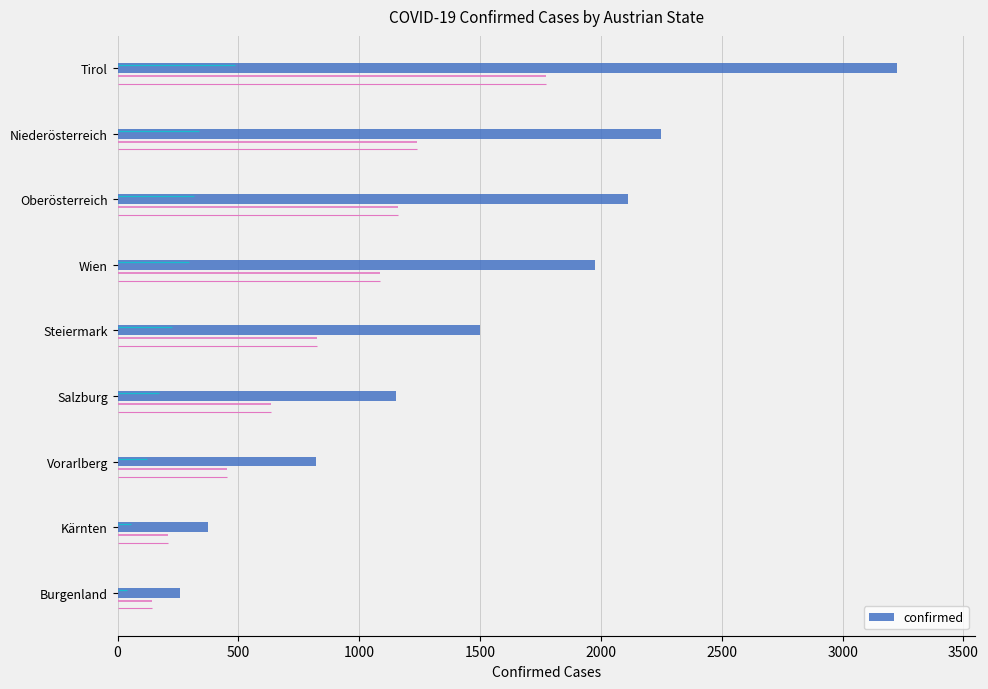

How many series are shown in this chart?

1